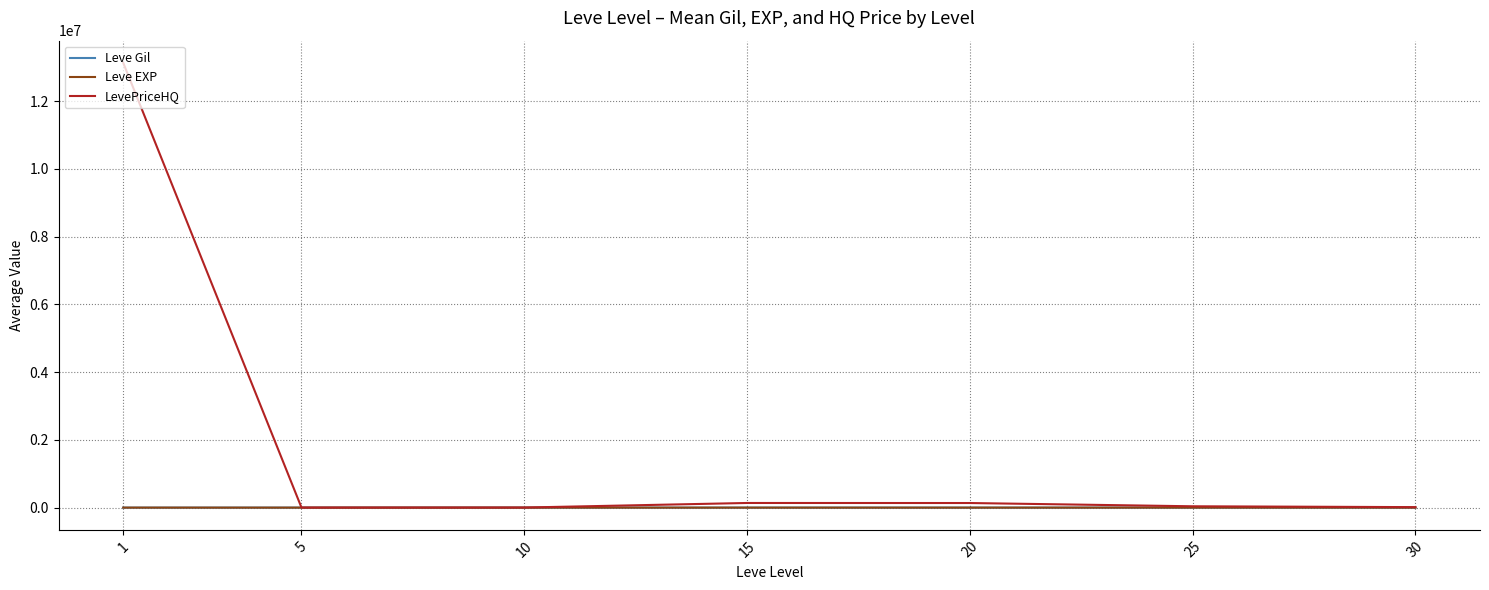

Which series has the largest range (max minus min)?

LevePriceHQ